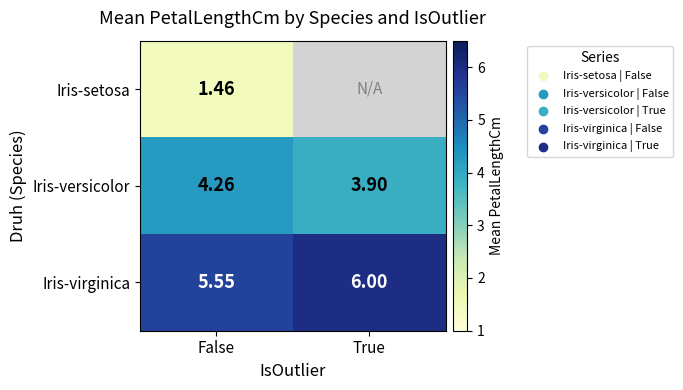

Rank the series at False from highest to lowest value.

Iris-virginica, Iris-versicolor, Iris-setosa